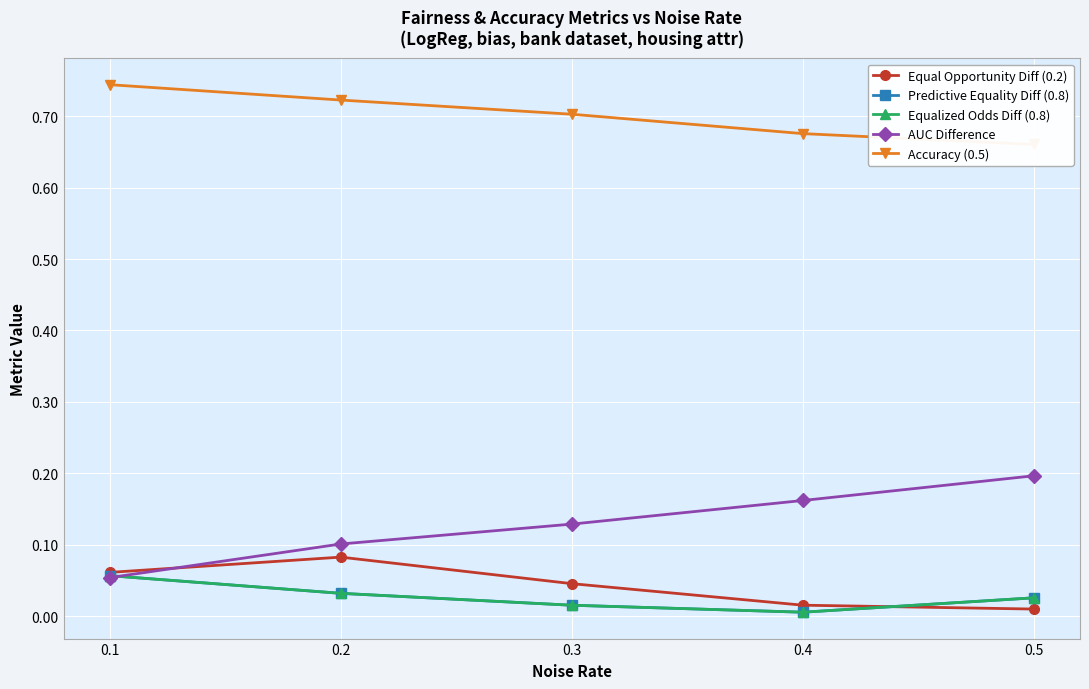

Which series changed the most between 0.1 and 0.4?

AUC Difference